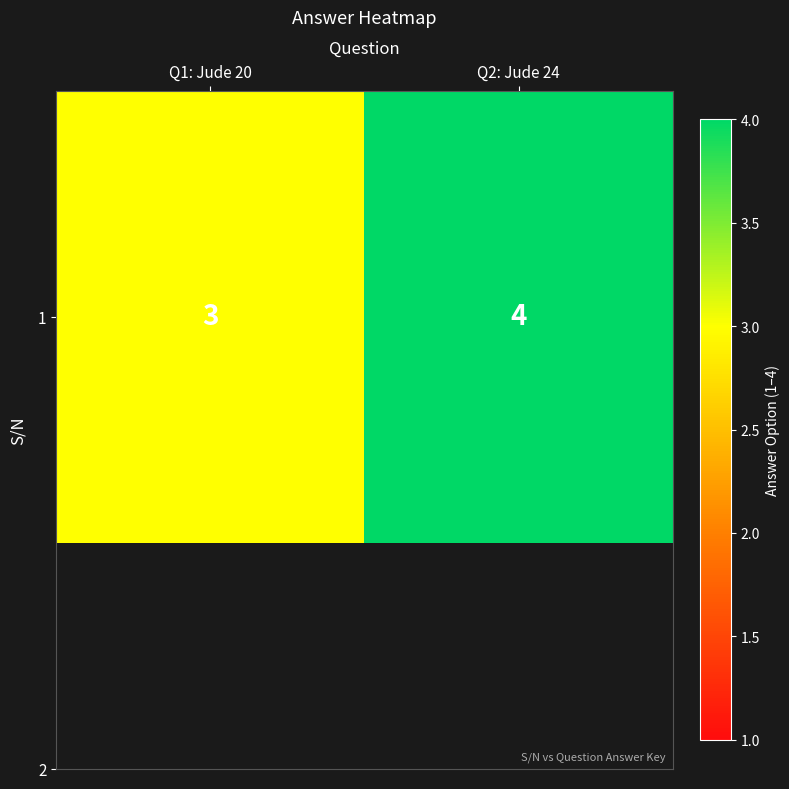

The chart shows a value of 4 at Q2: Jude 24. True or false?

True